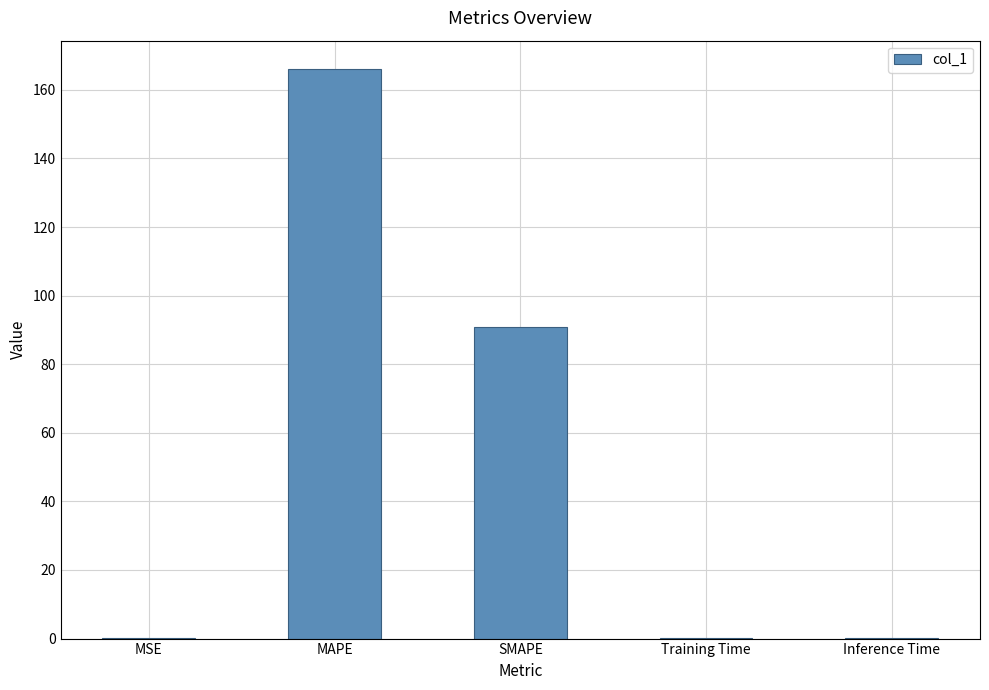

Is it true that the value at Training Time is 0.1?

True